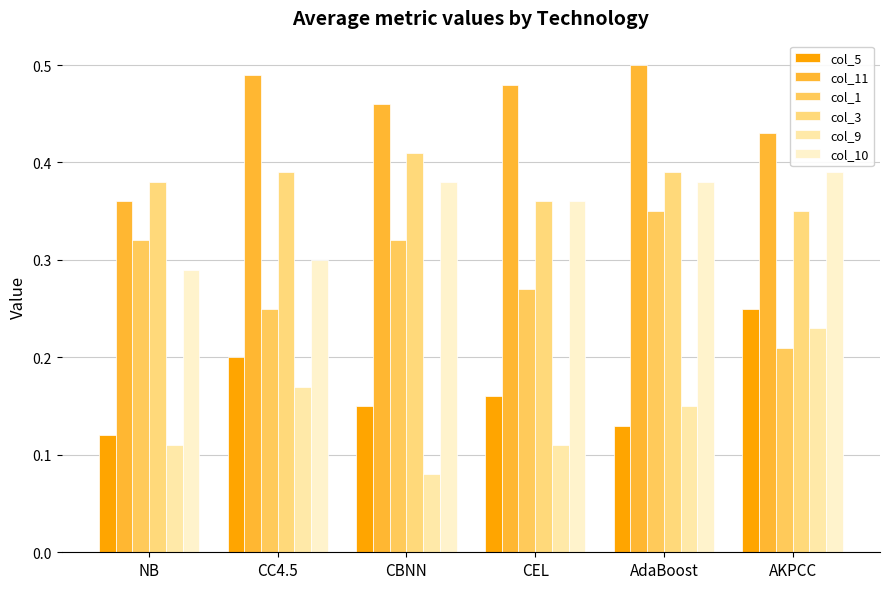

What is the sum of the col_1 values at AKPCC and CEL?

0.5